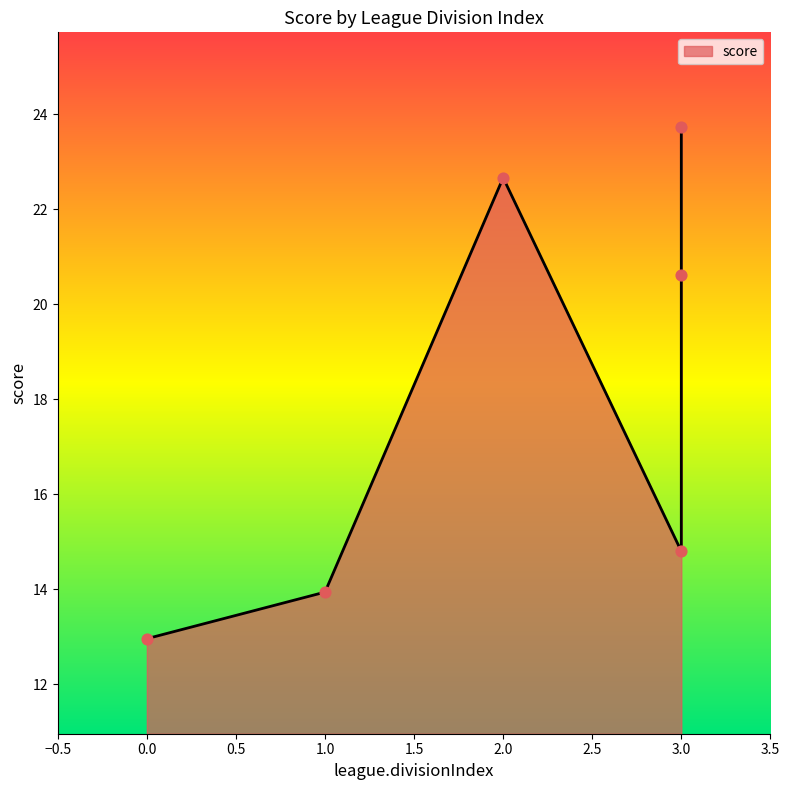

What is the change in value from 3 to 1?

-6.7